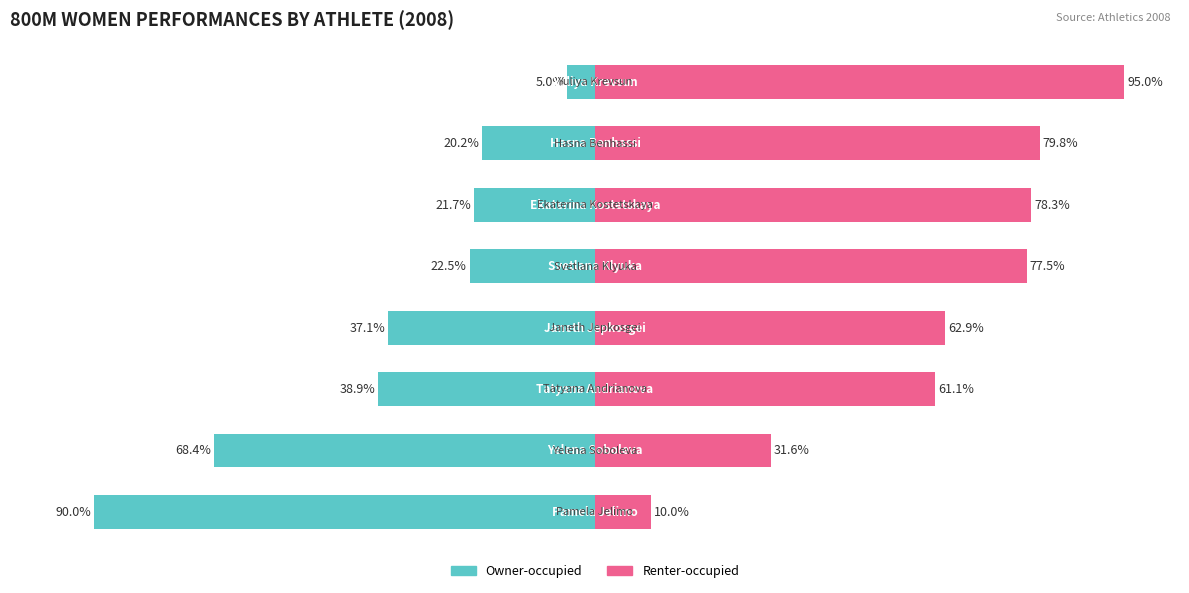

How many bars are there in each group?

2